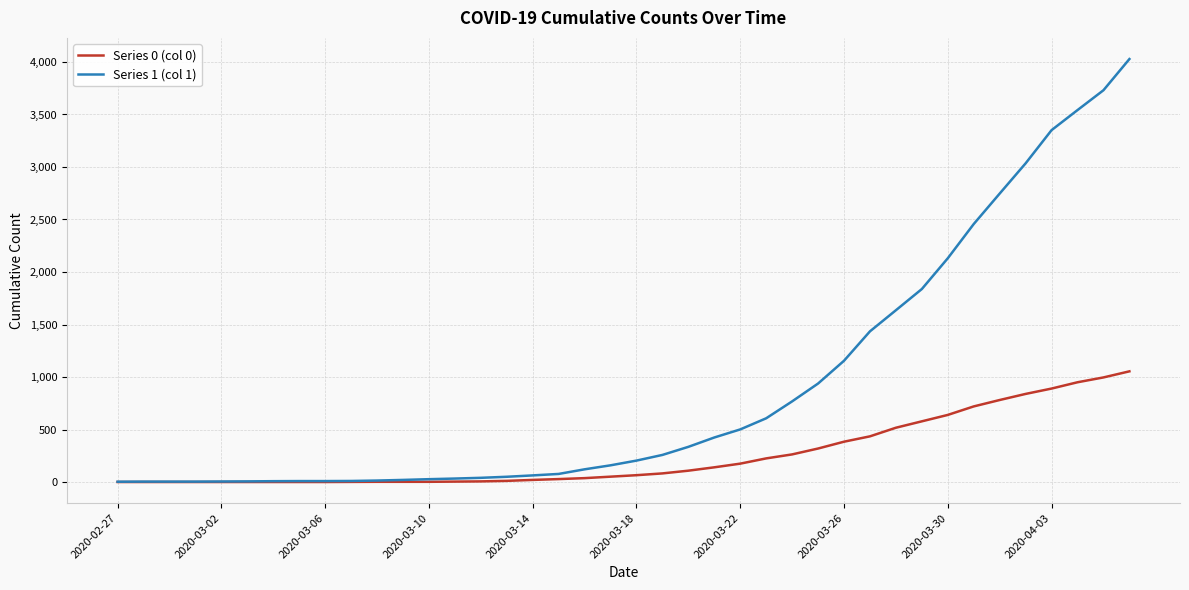

Which series has the widest spread of values?

Series 1 (col 1)